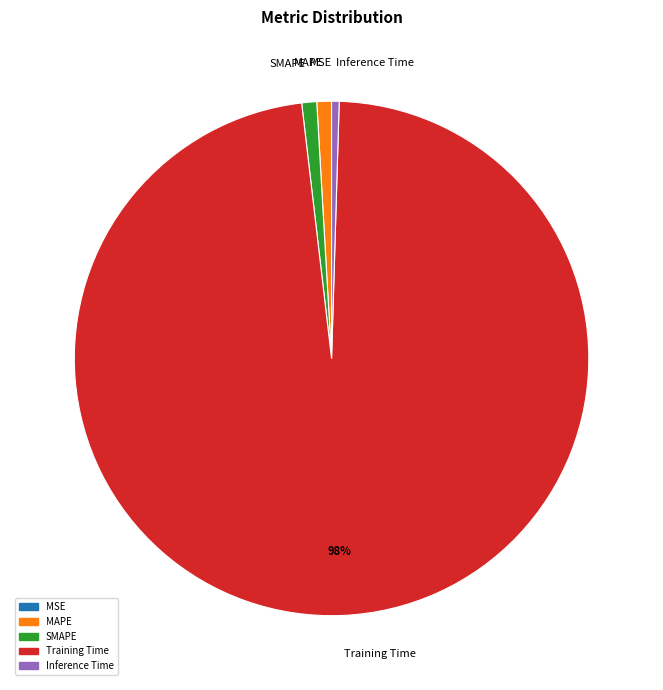

Is the sum of Training Time and SMAPE greater than half?

Yes